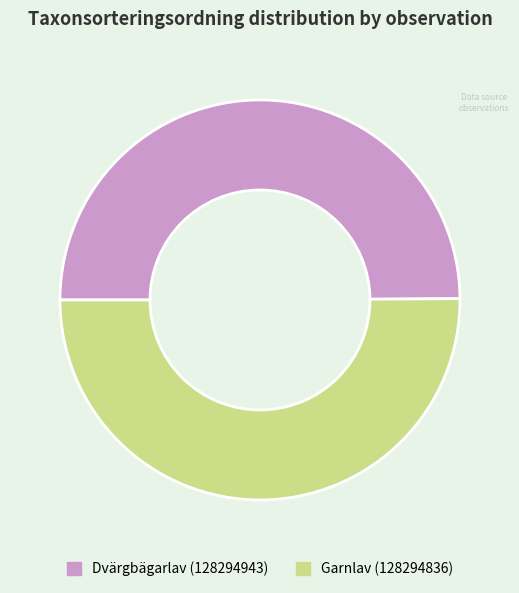

Approximately how many times larger is the value at Garnlav (128294836) compared to Dvärgbägarlav (128294943)?

1.0